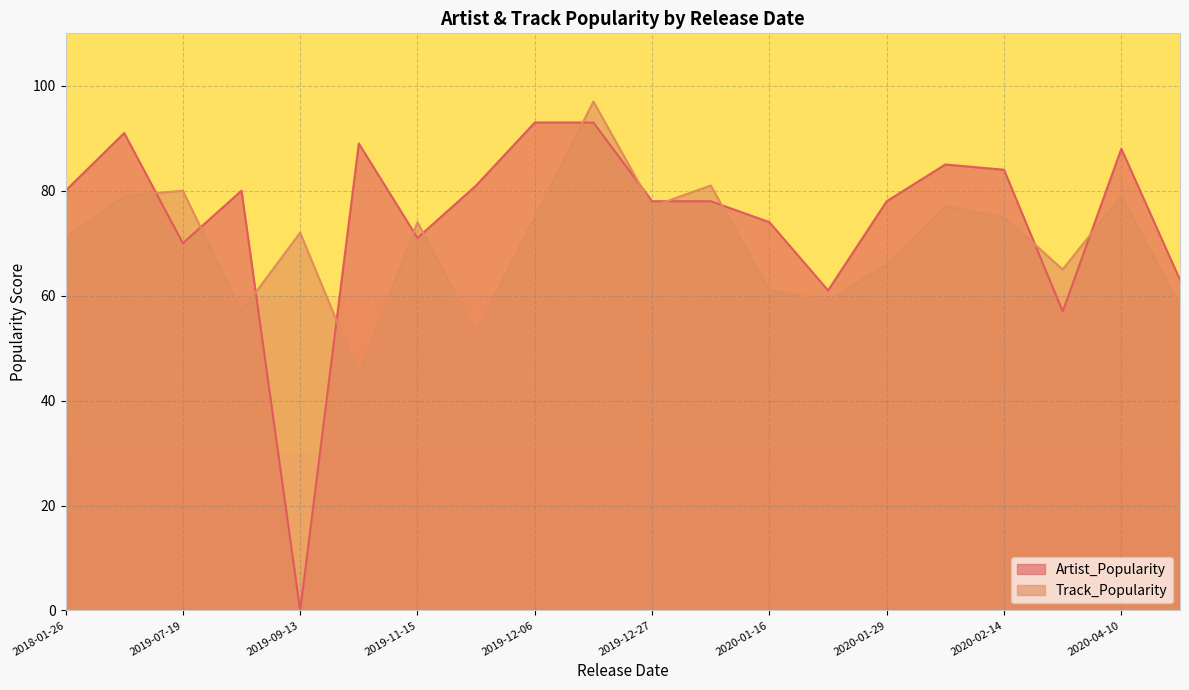

At how many categories does at least one series exceed 79?

12